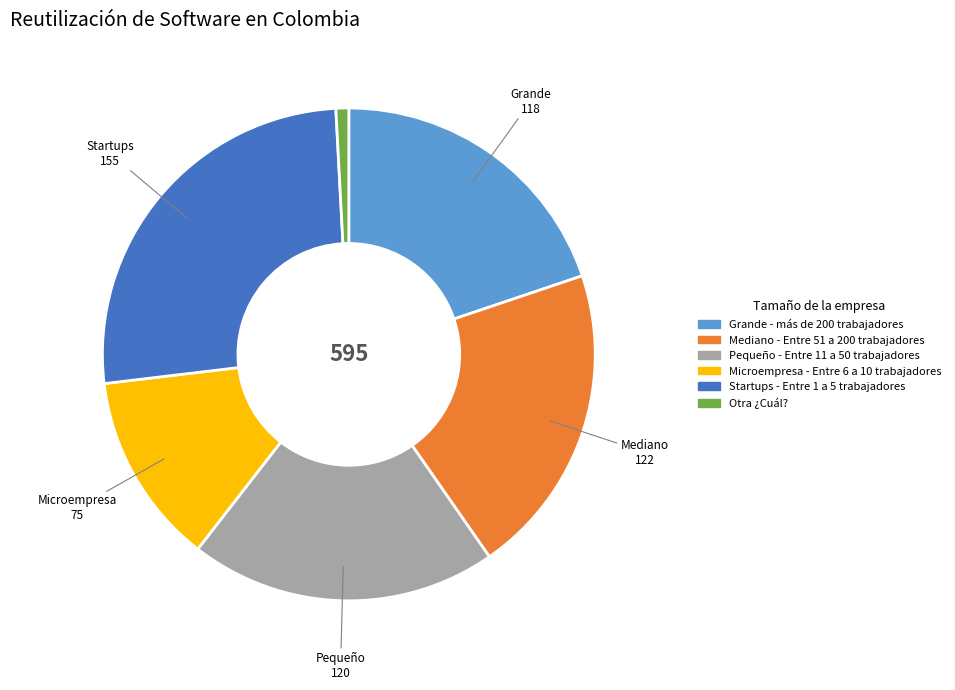

Is it true that Grande - más de 200 trabajadores is 35% of the pie?

False